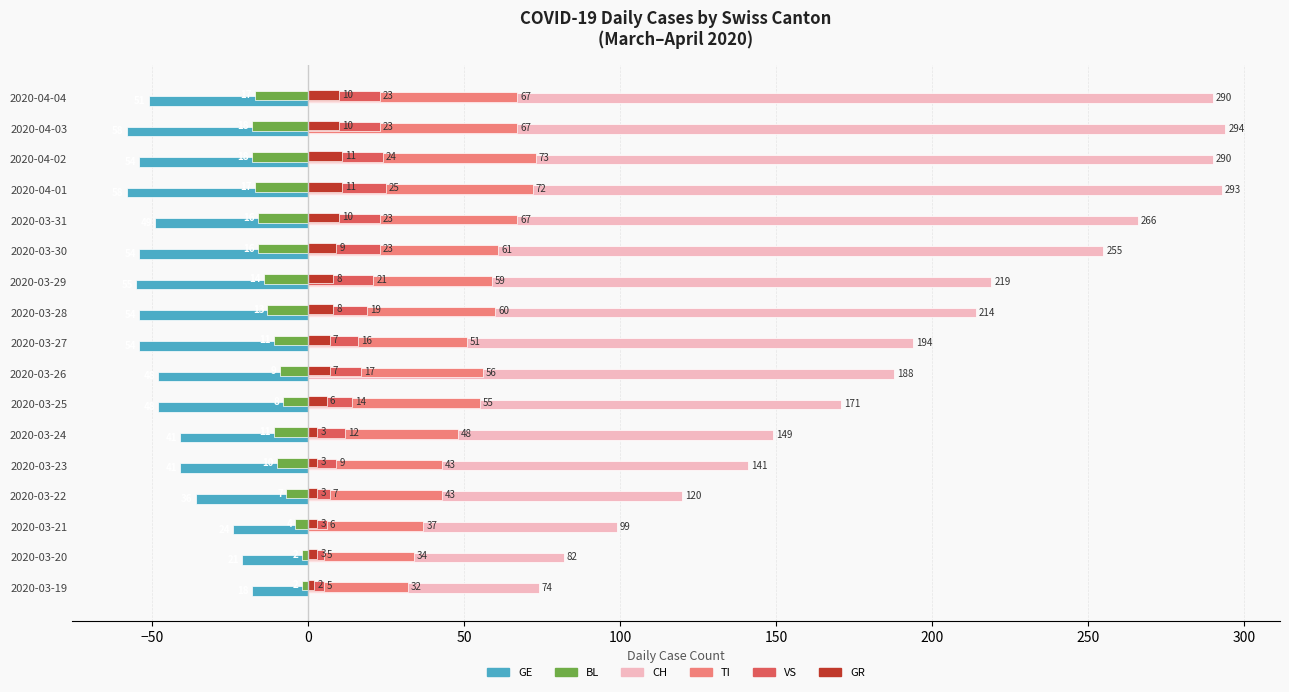

What is the total value across all series at 2020-03-28?

234